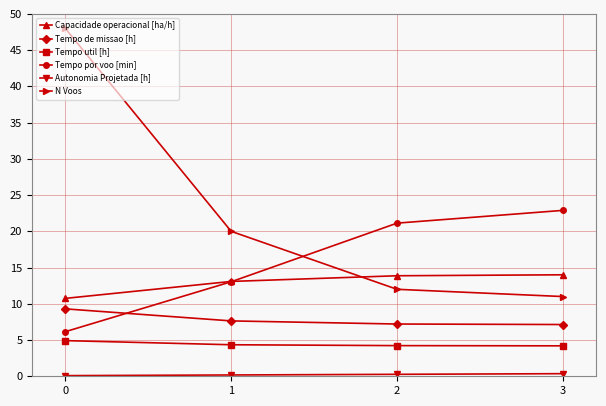

What is the value of the Capacidade operacional [ha/h] point at the 1st from the left?

10.7